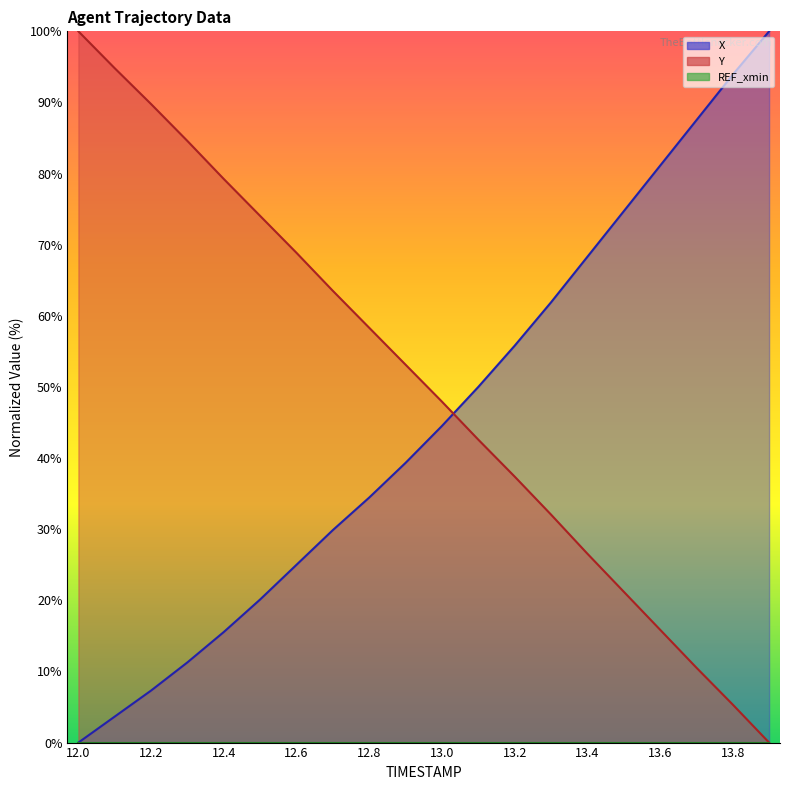

Is it true that Y equals 74.0 at 12.5?

True